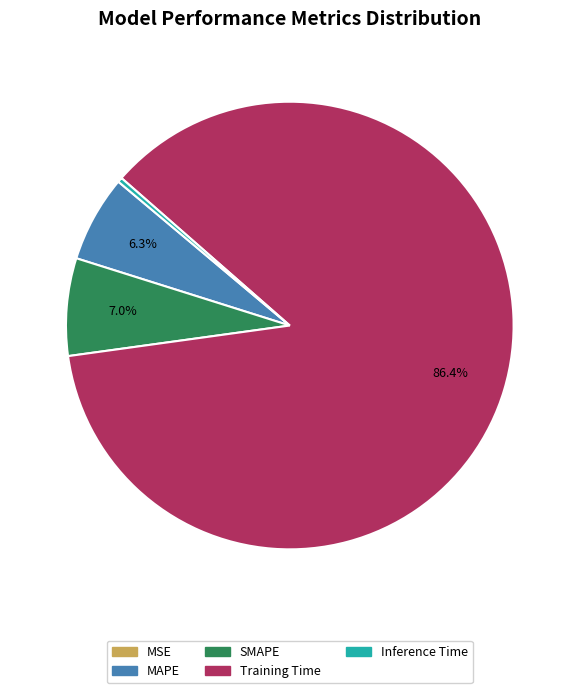

Which category accounts for the majority?

Training Time